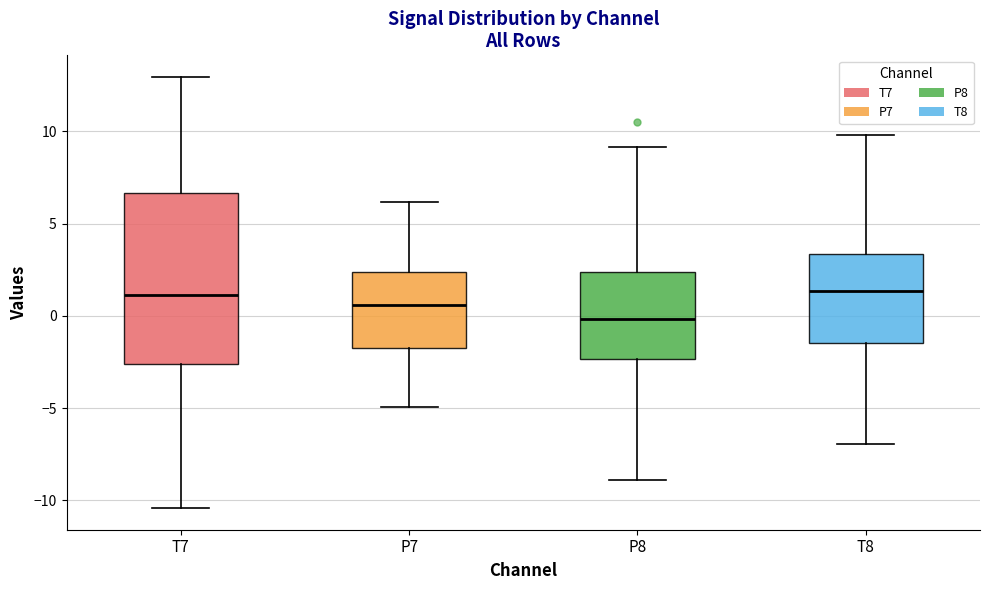

Reading left to right, transcribe this box plot: for each box, give where its median line is, the range the box spans, and where its two whiskers end, as read against the y-axis. The values are not printed on the chart, so give them approximately, as read against the axis.

T7: median 1.0, box -2.5 to 6.5, whiskers -10.5 to 13.0
P7: median 0.5, box -1.5 to 2.5, whiskers -5.0 to 6.0
P8: median 0.0, box -2.5 to 2.5, whiskers -9.0 to 9.0
T8: median 1.5, box -1.5 to 3.5, whiskers -7.0 to 10.0